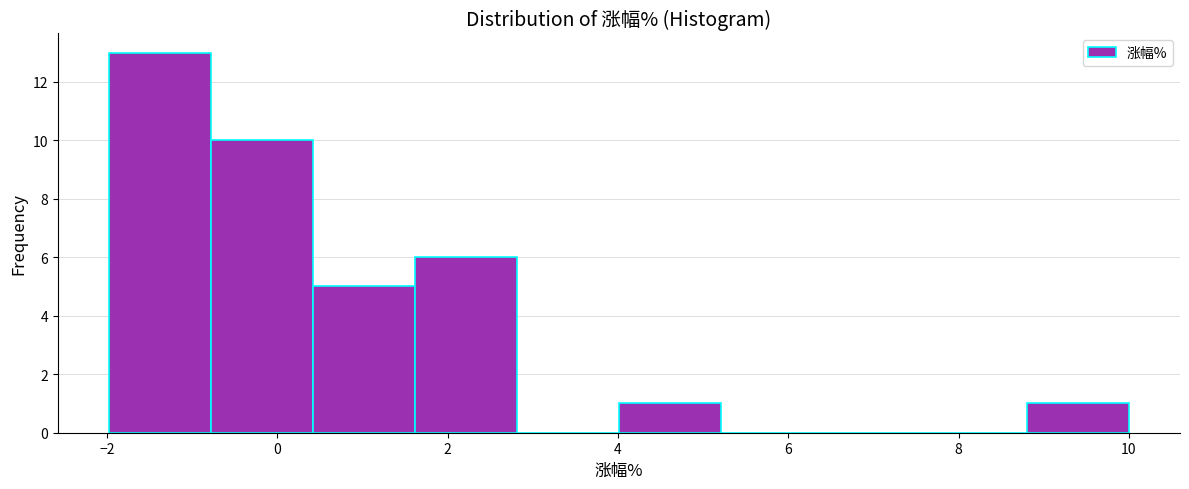

Over which range of the x-axis is the bar tallest?

-2.0 to -0.8